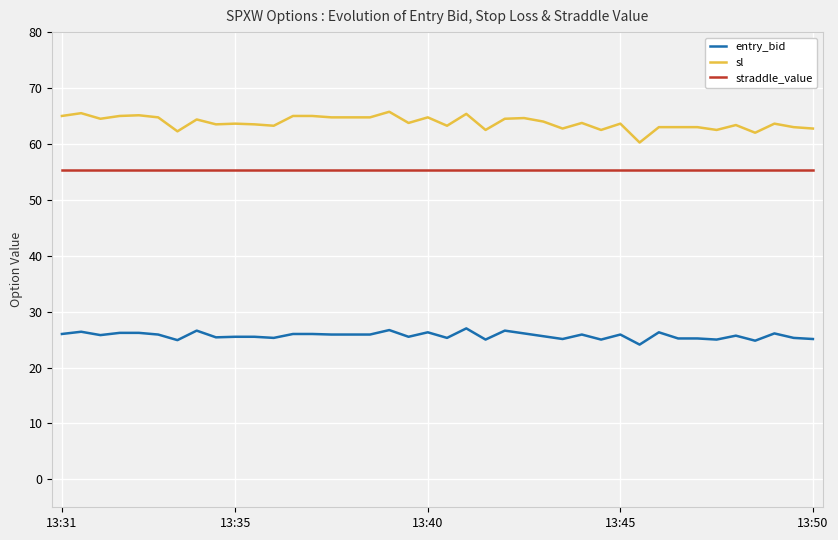

What is the maximum value shown in the chart?

65.8